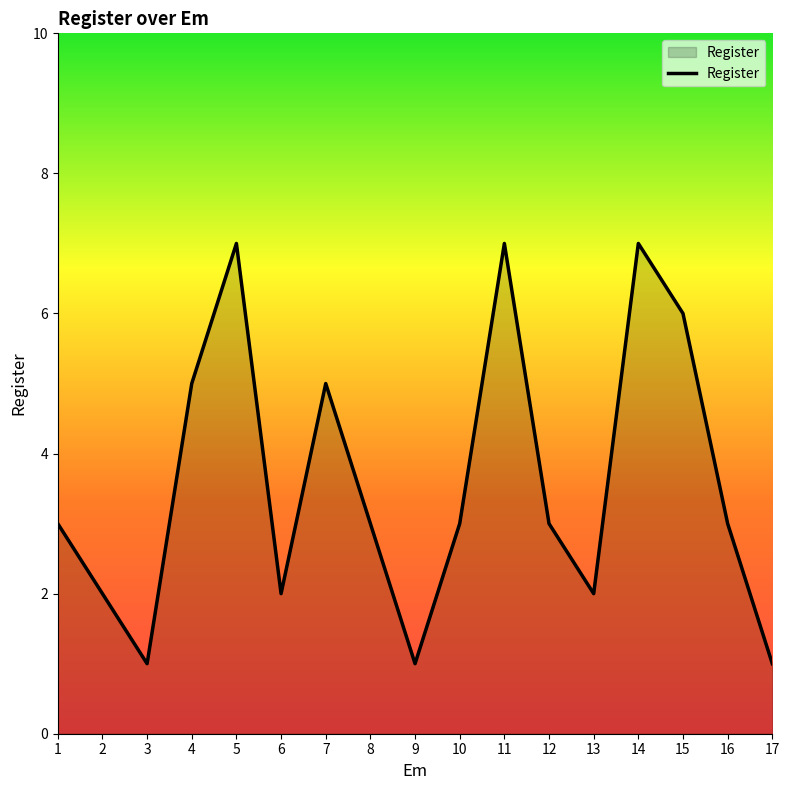

Reading right to left, list all the values displayed in this chart.

1	3	6	7	2	3	7	3	1	3	5	2	7	5	1	2	3